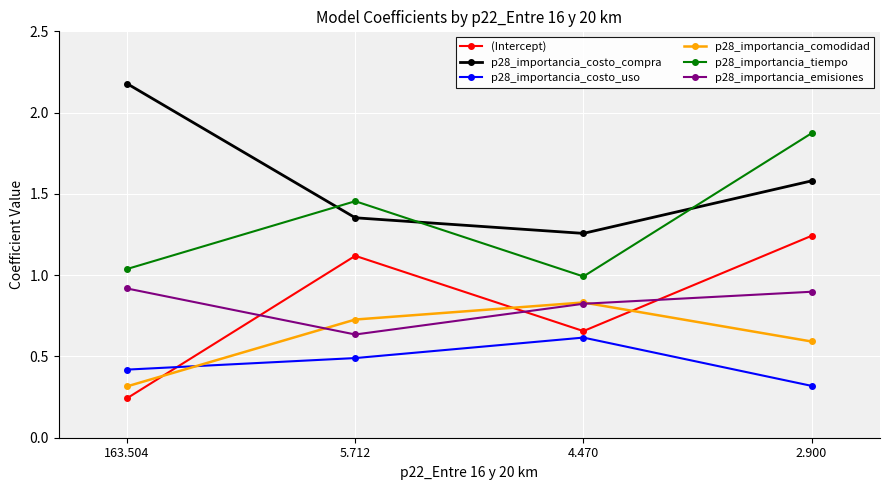

Is this an area chart (filled region under the line)?

No